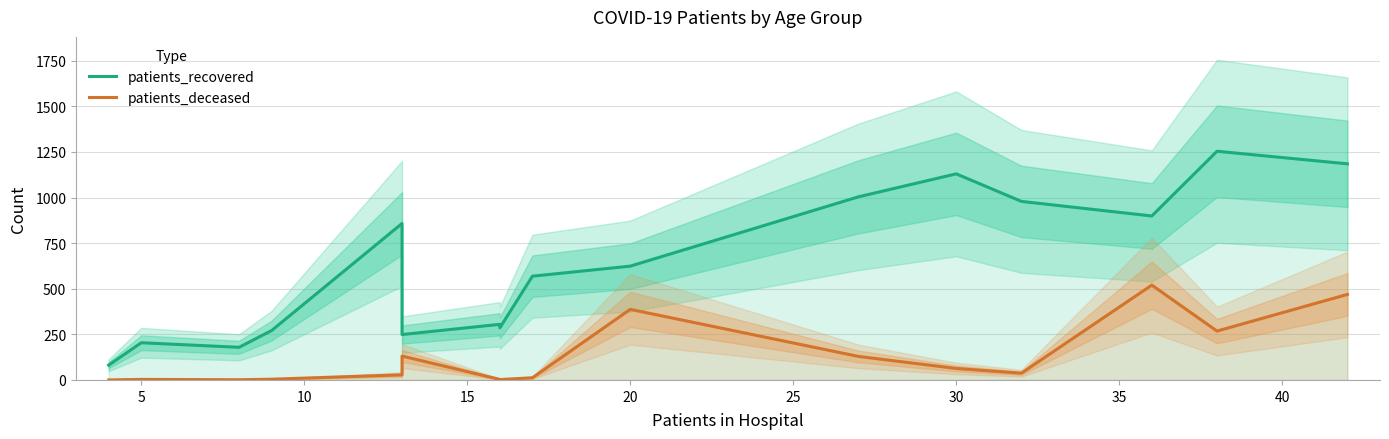

What is the difference between the maximum and second lowest values in the patients_deceased series?

519